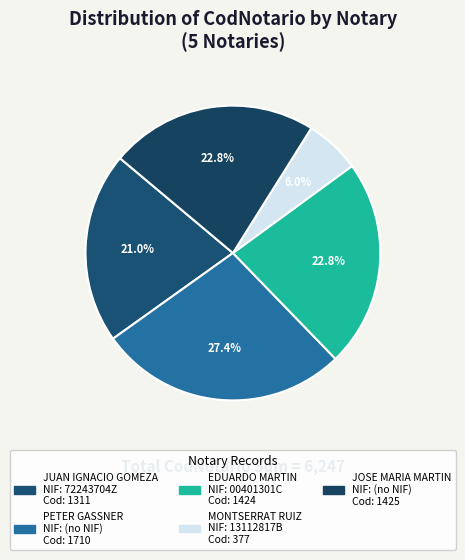

How many segments does this pie chart have?

5